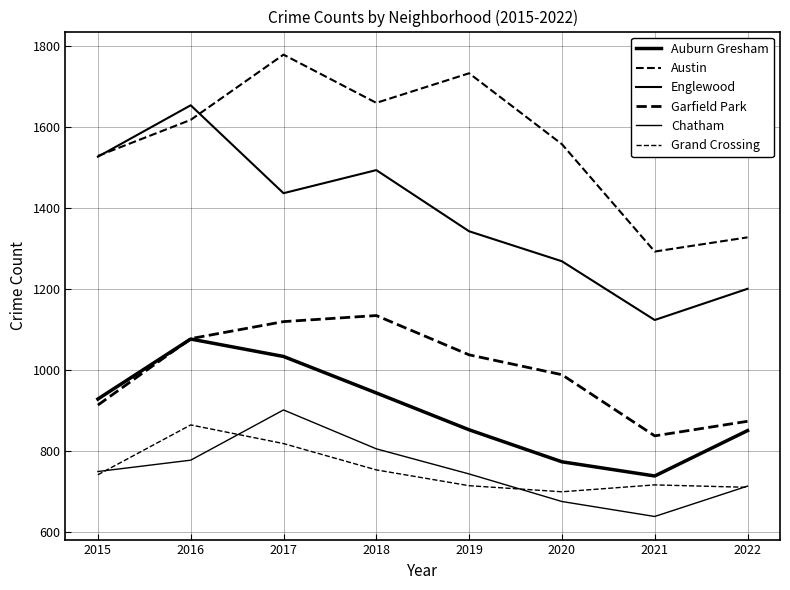

Which category has the lowest value in the Englewood series?

2021